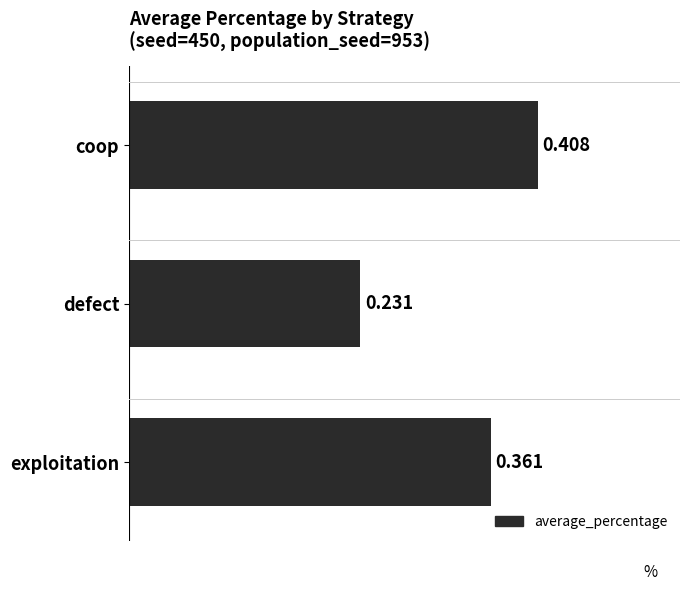

Where is the data nearest to the value 0?

defect